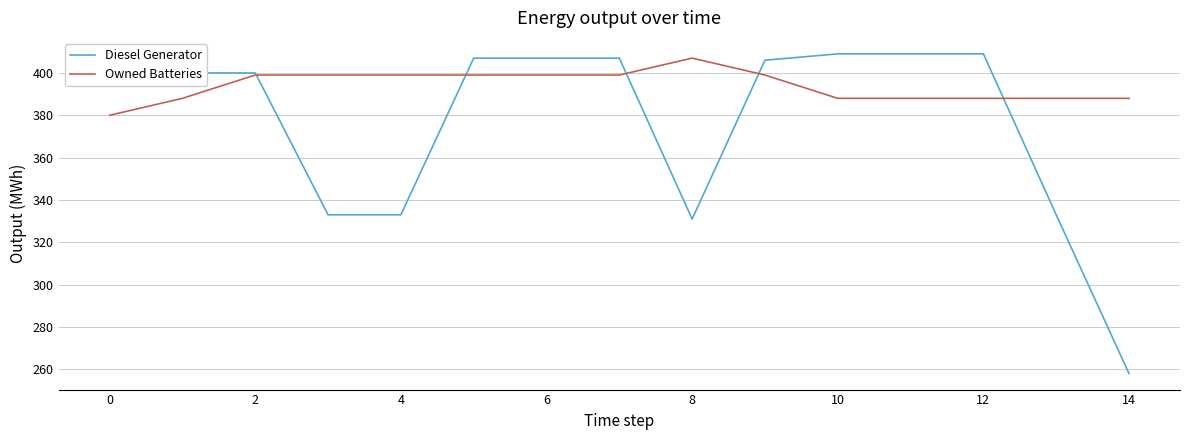

What is the highest value of the Owned Batteries series?

407